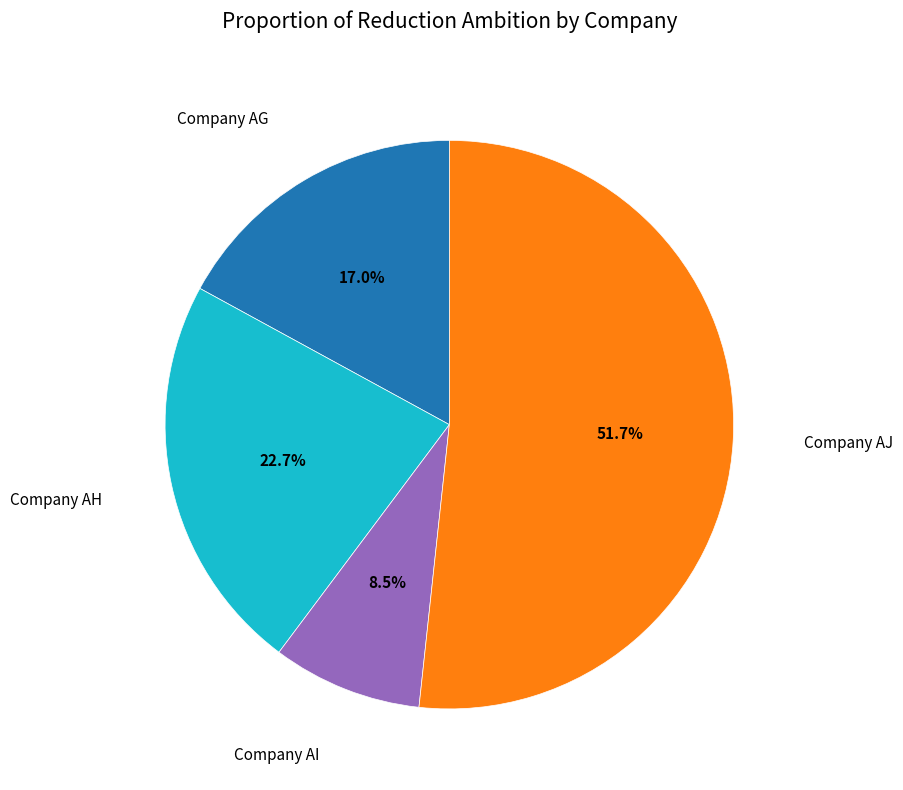

Which has a higher value, Company AG or Company AH?

Company AH